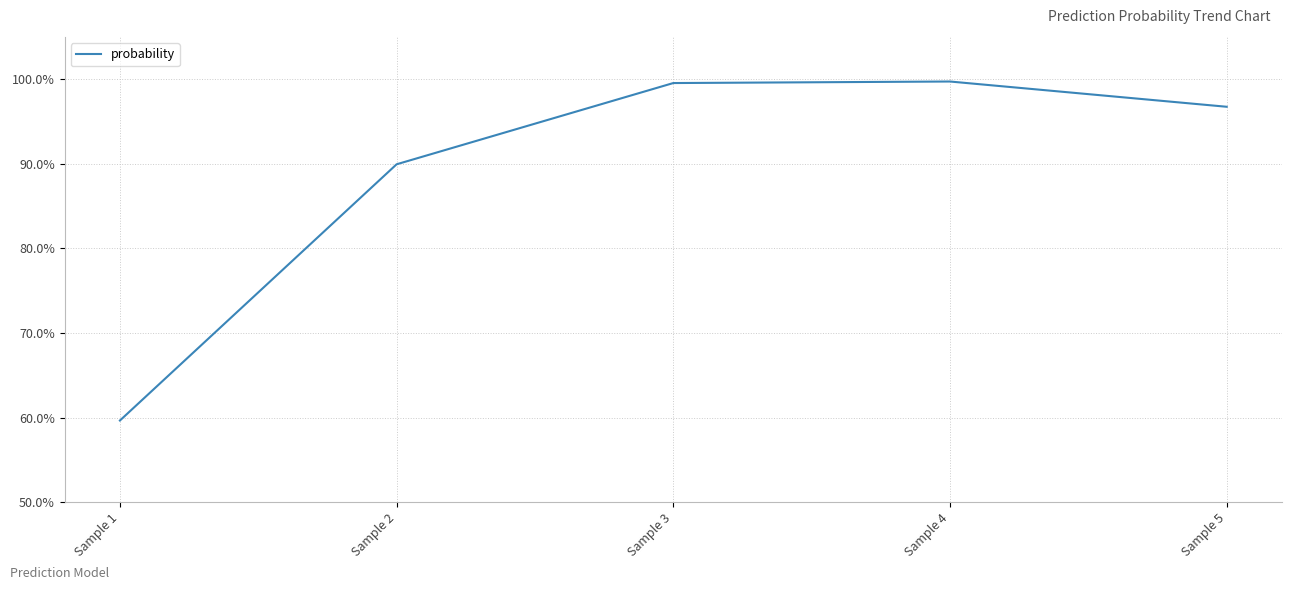

What is the sum of the values at Sample 4 and Sample 3?

2.0